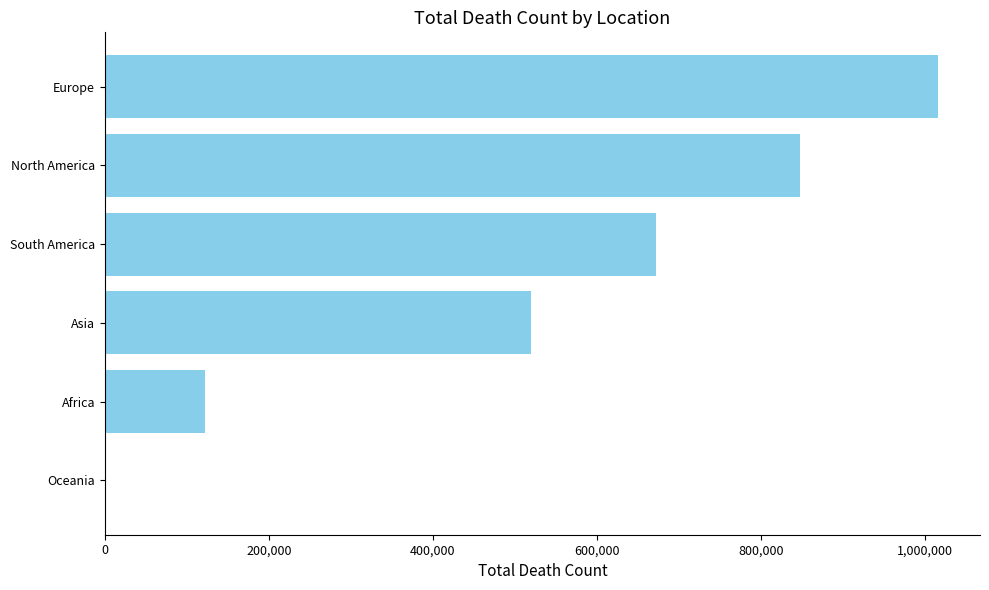

Which label corresponds to the largest value in the chart?

Europe